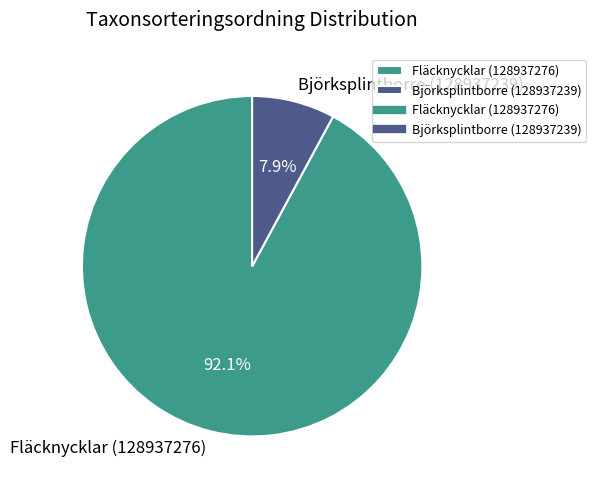

Count the number of slices in the pie.

2